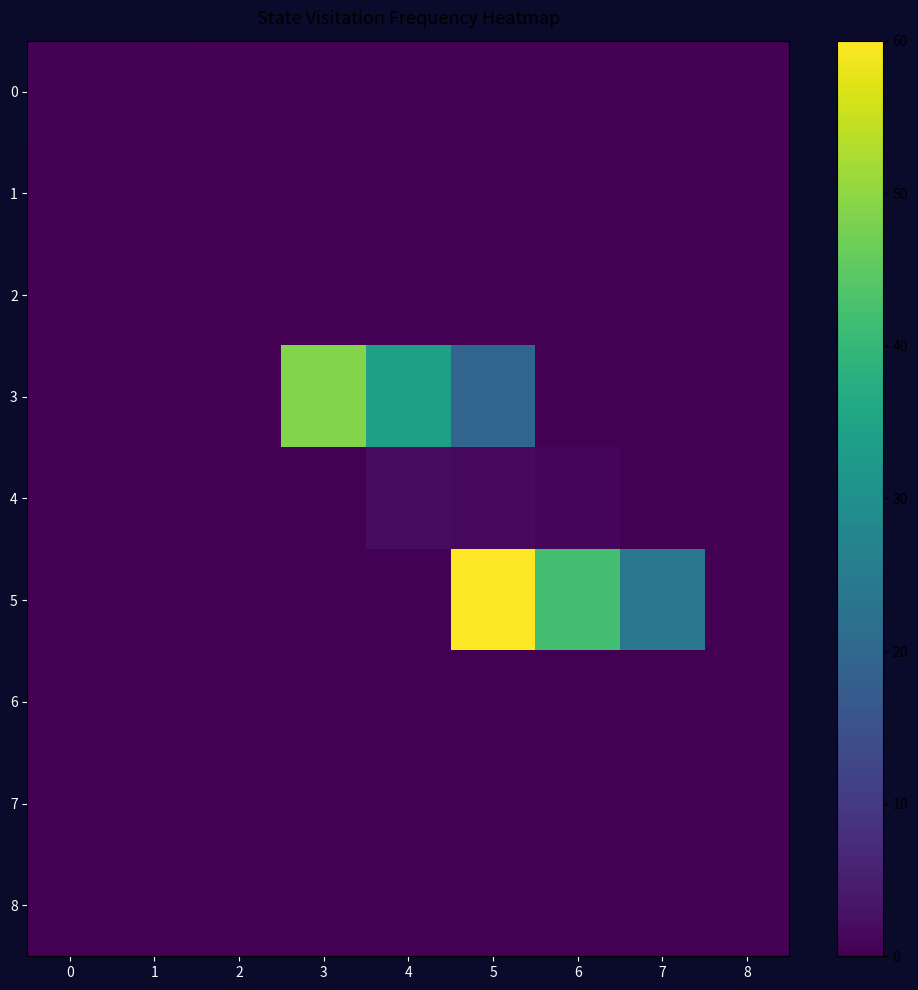

At how many categories does at least one series exceed 25?

4